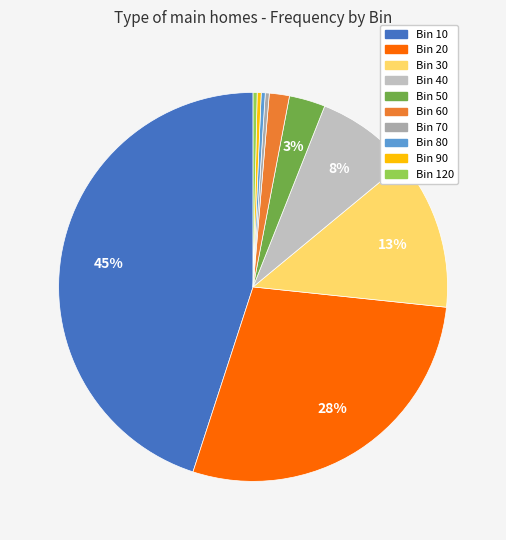

How many slices are in this pie chart?

10